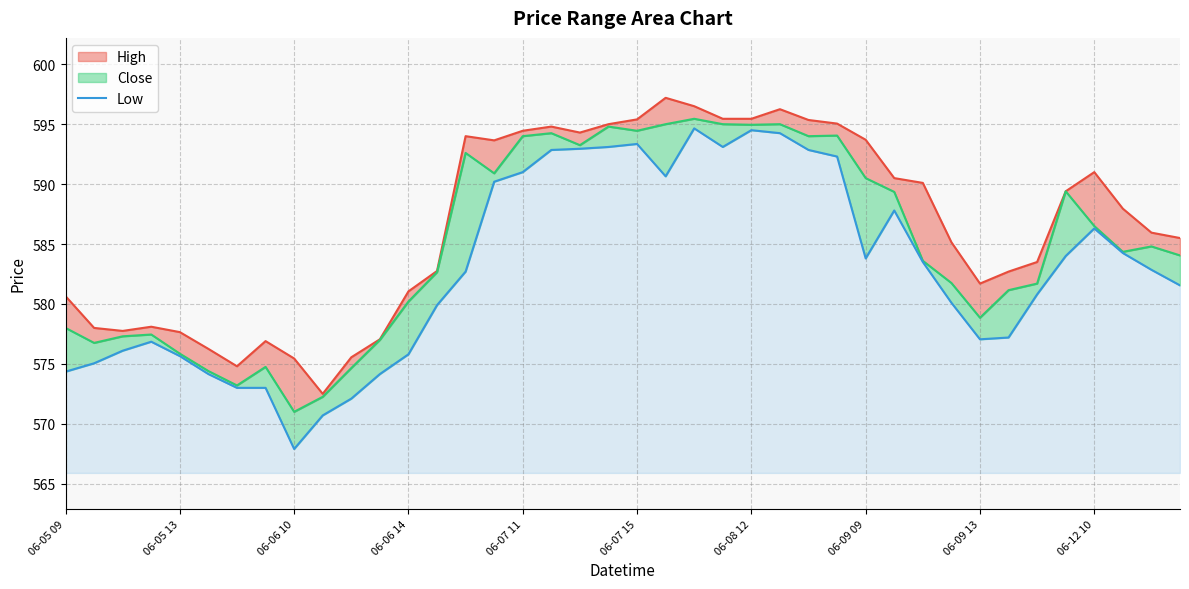

What is the average value?

582.9